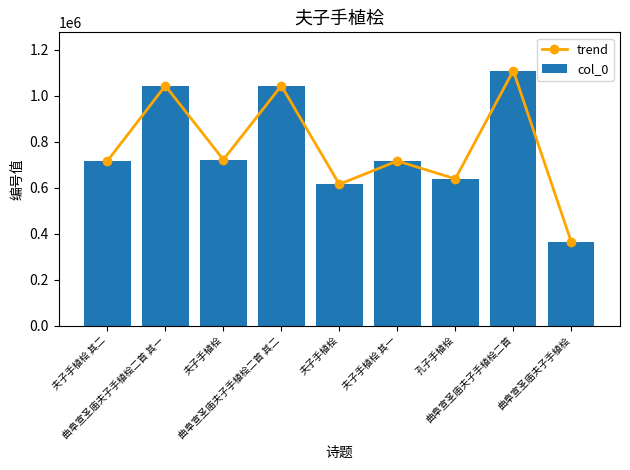

Which series has the widest spread of values?

trend